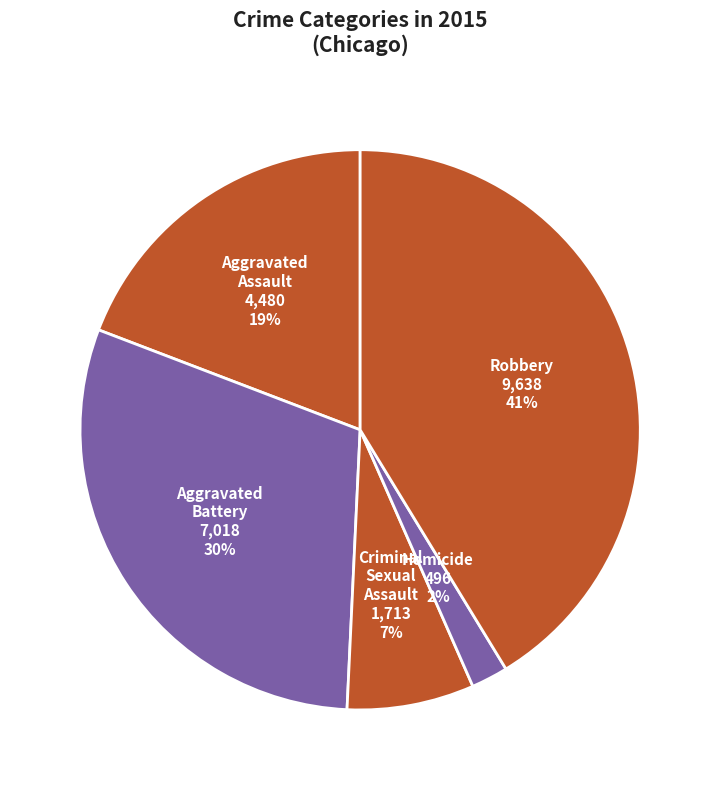

Is there a majority slice in this chart?

No